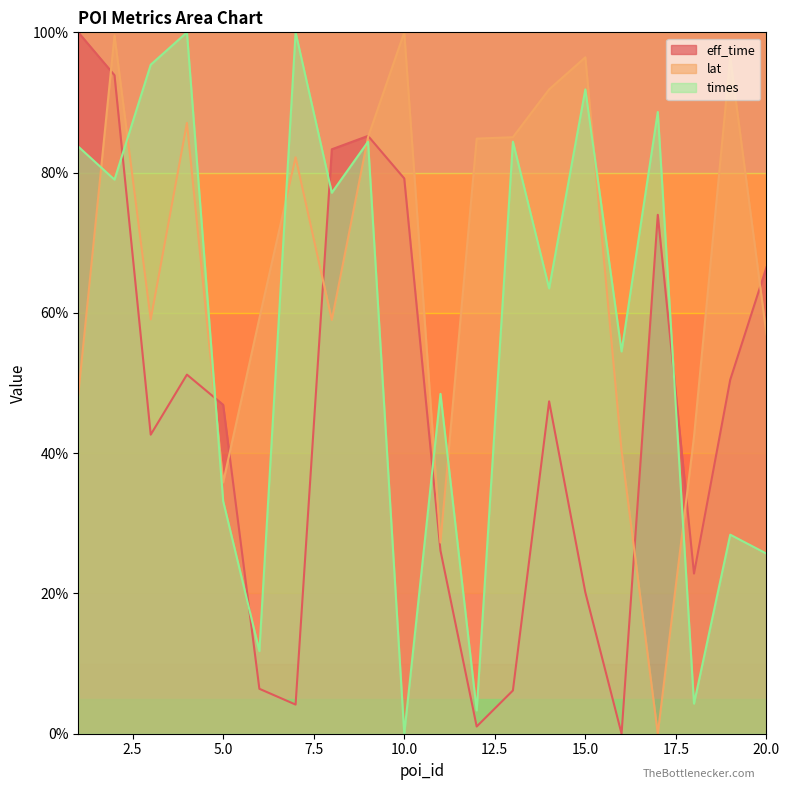

Rank the series by their maximum value, from highest to lowest.

eff_time, lat, times